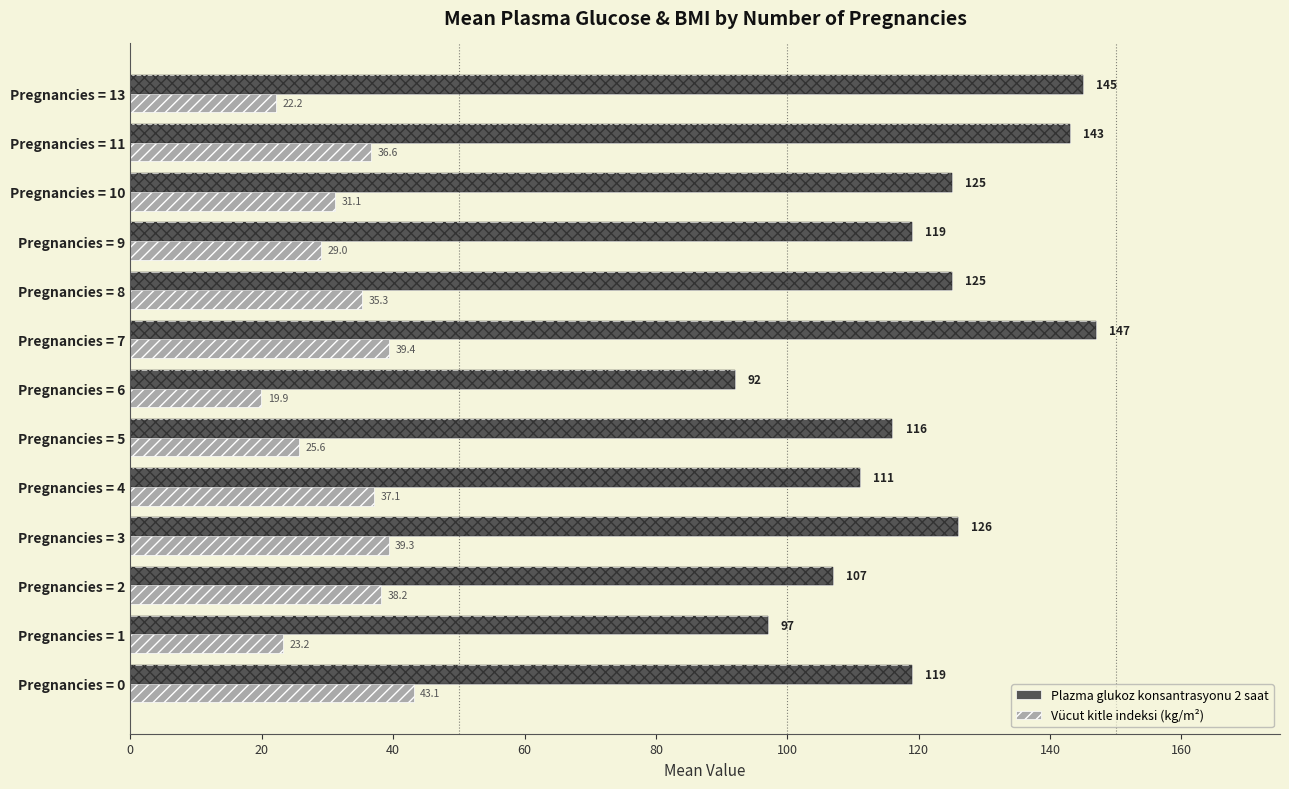

Are the bars grouped side by side (vs. stacked)?

Yes